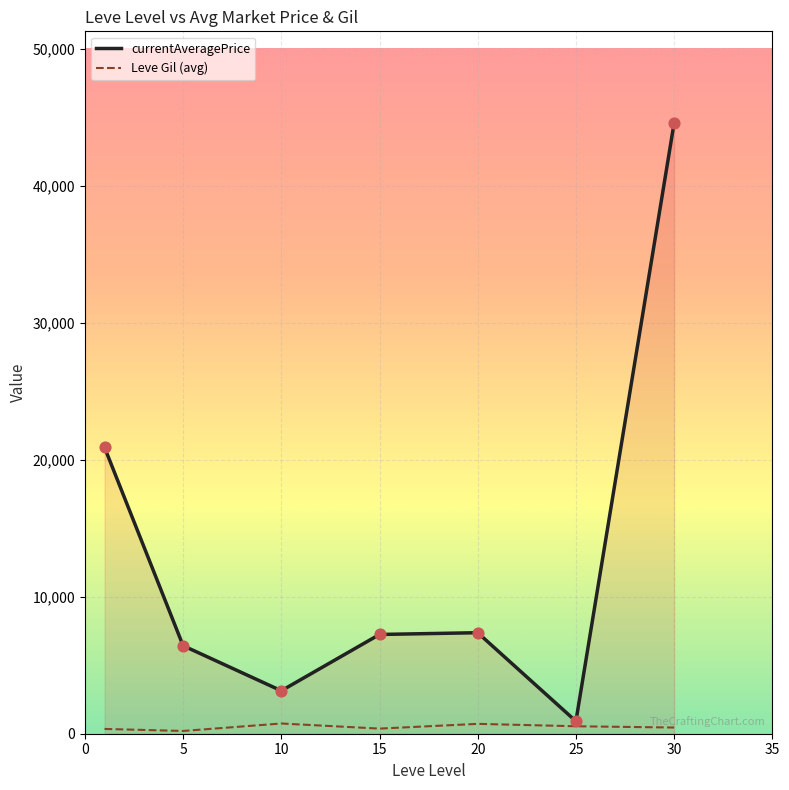

List the series in order of their overall mean, lowest first.

Leve Gil (avg), currentAveragePrice